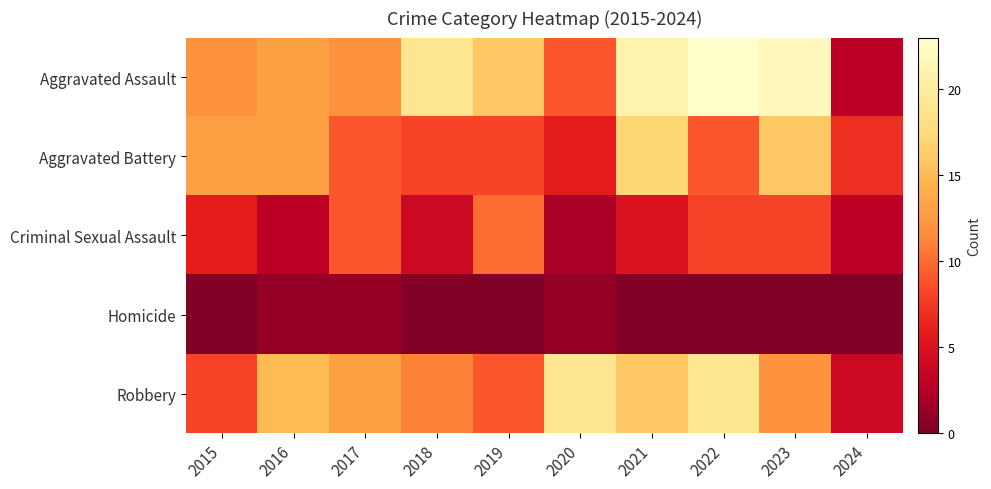

Reading left to right, list all the values displayed in this chart.

Aggravated Assault: 2015=12	2016=13	2017=12	2018=19	2019=16	2020=9	2021=21	2022=23	2023=22	2024=3
Aggravated Battery: 2015=13	2016=13	2017=9	2018=8	2019=8	2020=6	2021=17	2022=9	2023=16	2024=7
Criminal Sexual Assault: 2015=6	2016=3	2017=9	2018=4	2019=10	2020=2	2021=5	2022=8	2023=8	2024=3
Homicide: 2015=0	2016=1	2017=1	2018=0	2019=0	2020=1	2021=0	2022=0	2023=0	2024=0
Robbery: 2015=8	2016=15	2017=13	2018=11	2019=9	2020=19	2021=16	2022=19	2023=12	2024=4